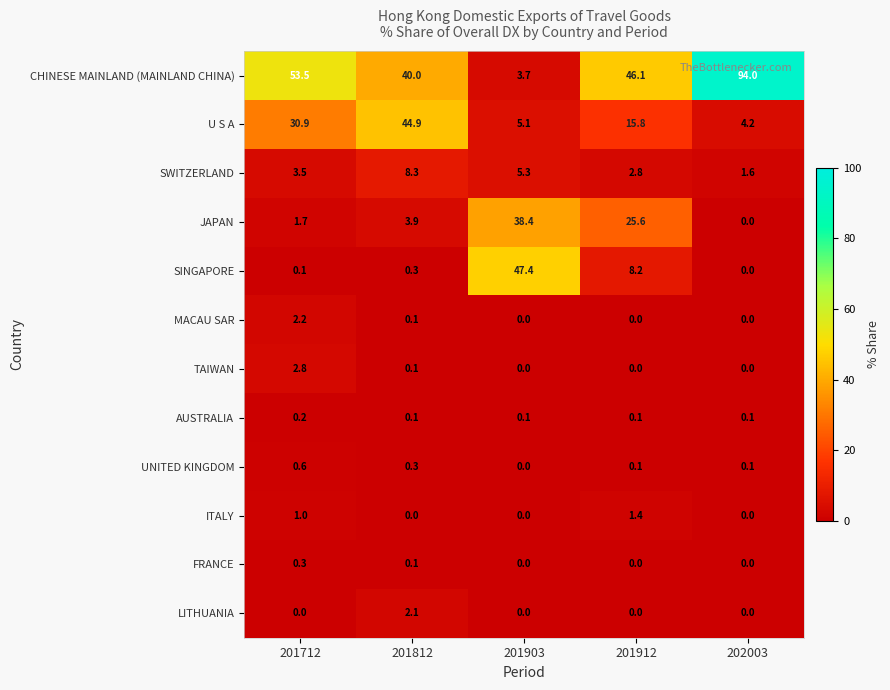

What is the maximum value shown in the chart?

94.0